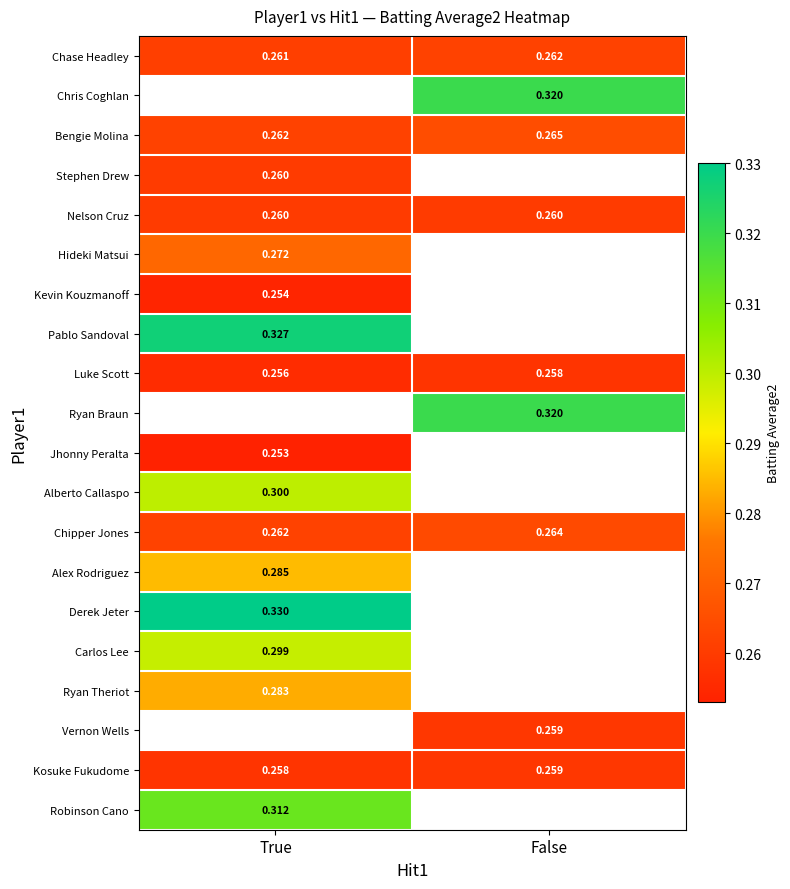

At which label is Luke Scott closest to 0?

True